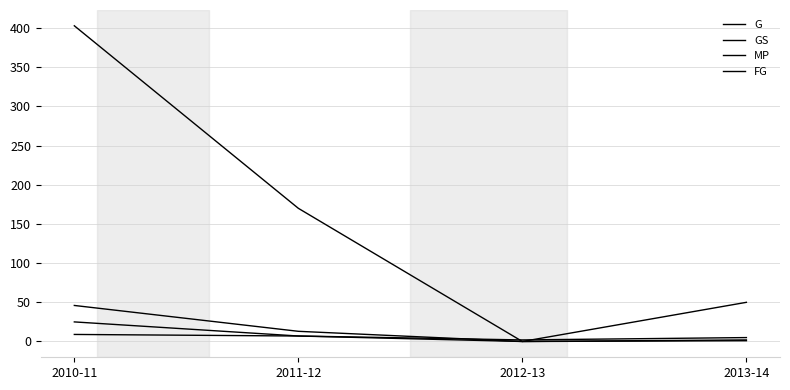

In MP, how many points are lower than both neighbors (excluding endpoints)?

1